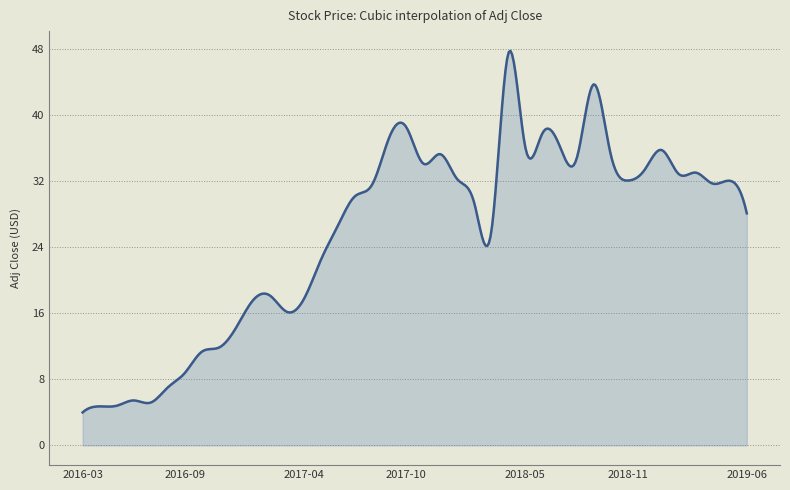

Count the number of categories in the chart.

400